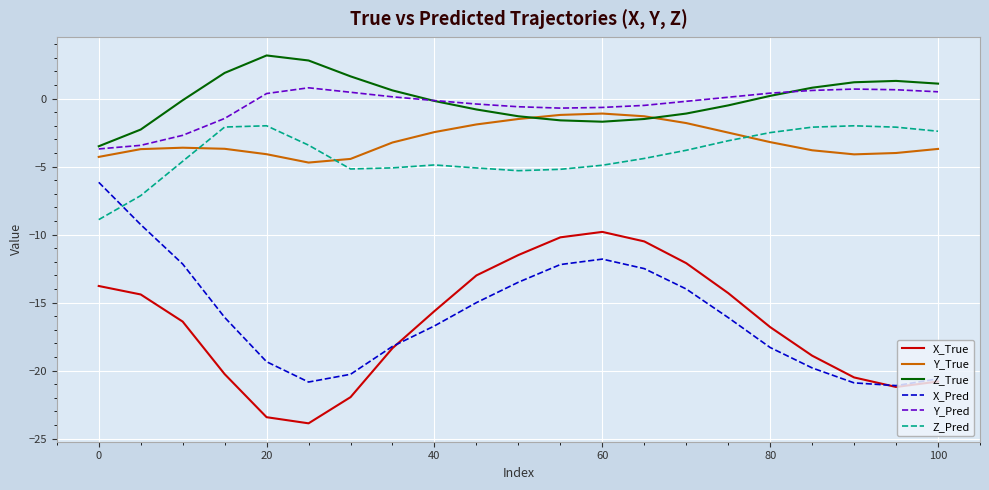

True or false: X_True and Y_True cross at least once.

False